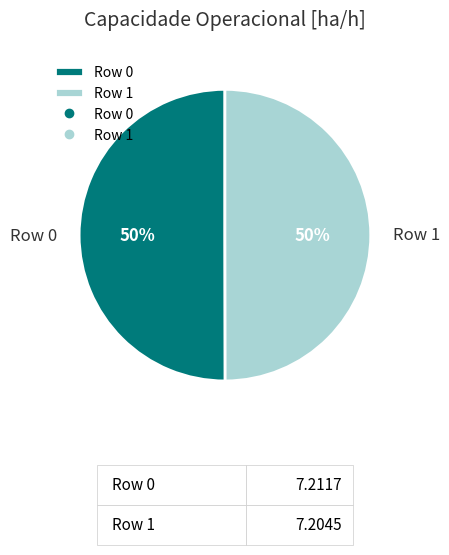

Approximately how many times larger is the value at Row 0 compared to Row 1?

1.0